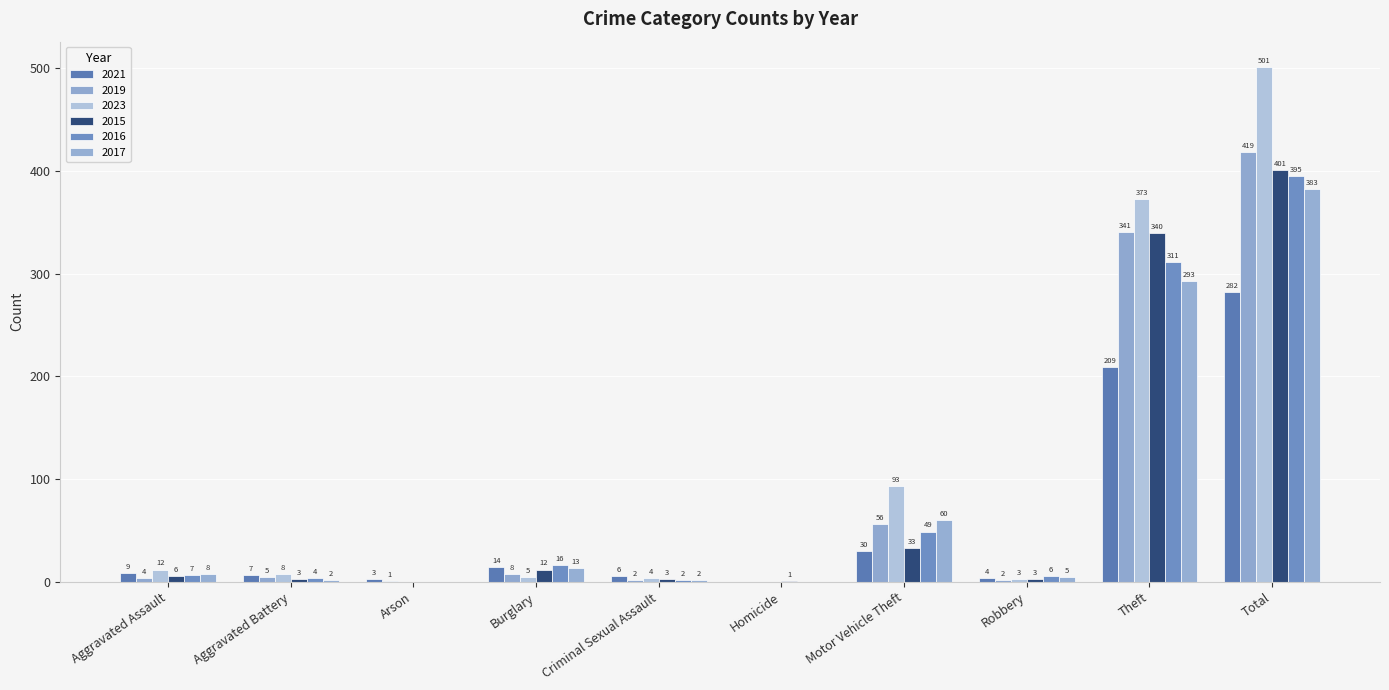

Which series has the largest total across all categories?

2023